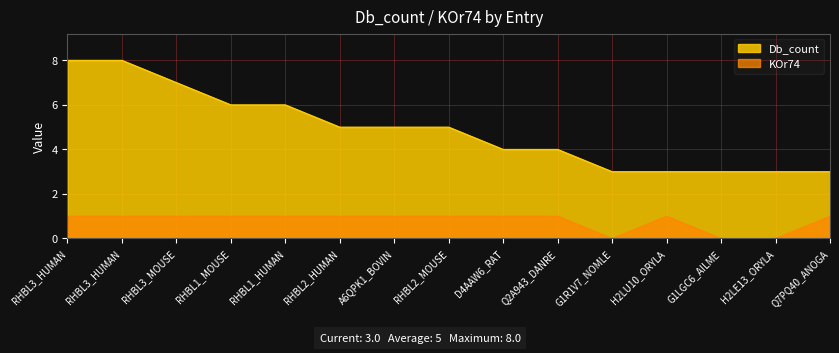

What is the maximum value for Db_count?

8